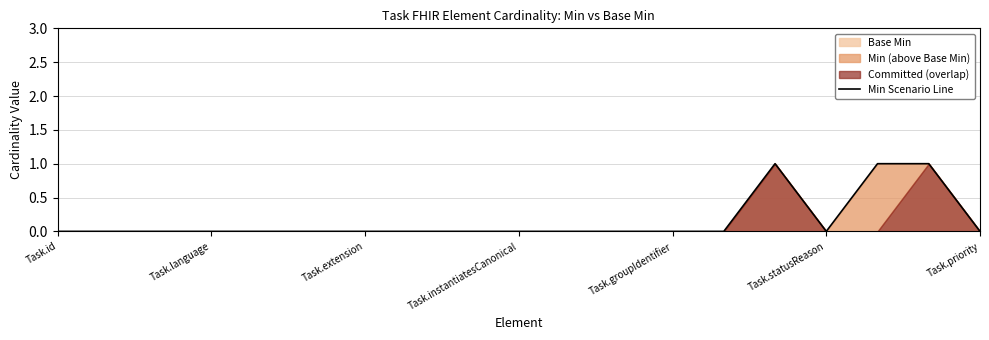

True or false: Min Scenario Line has a value of 0 at Task.language.

True